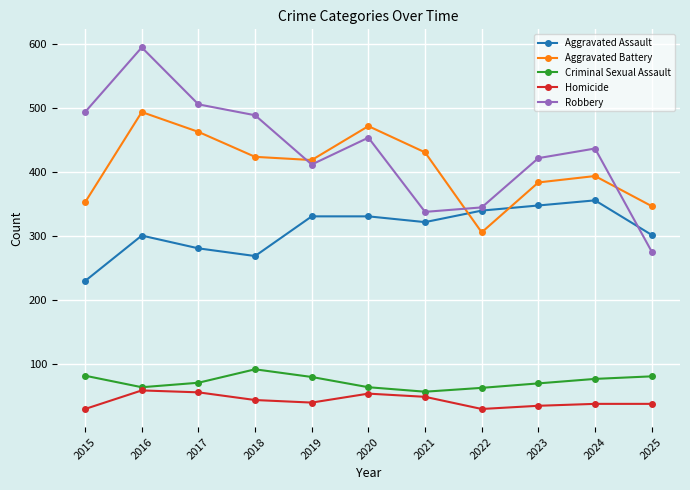

True or false: Aggravated Battery and Homicide cross at least once.

False